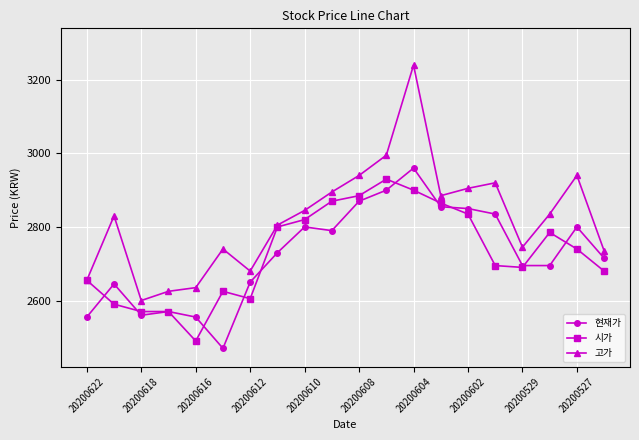

True or false: 현재가 and 고가 intersect in this chart.

False